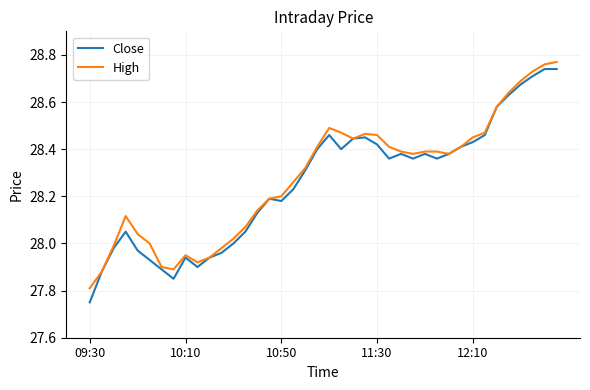

What are all the series names shown in the legend?

Close, High